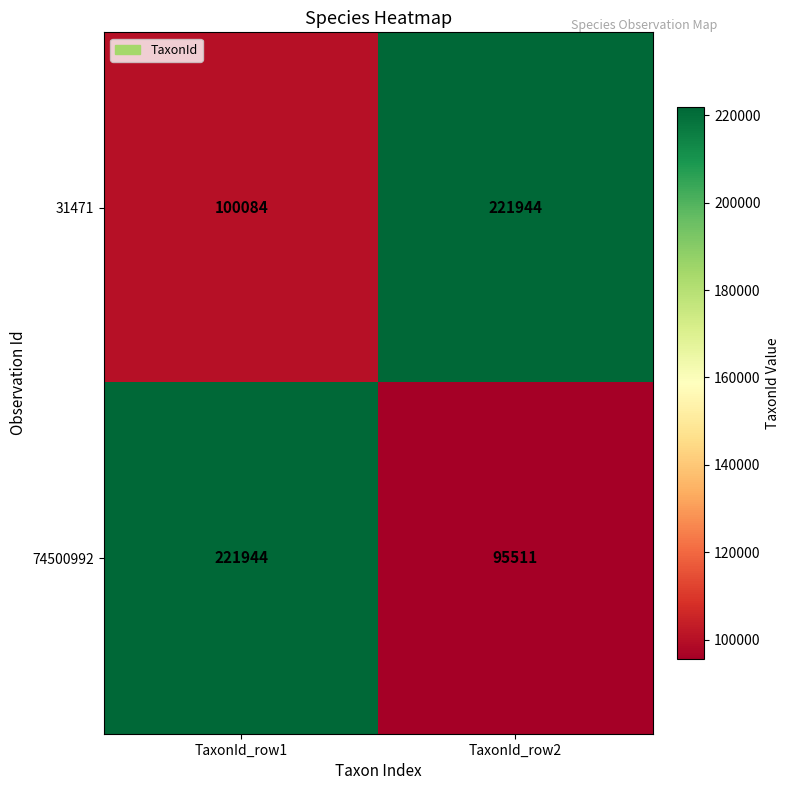

Rank the series by their average value, from lowest to highest.

74500992, 31471